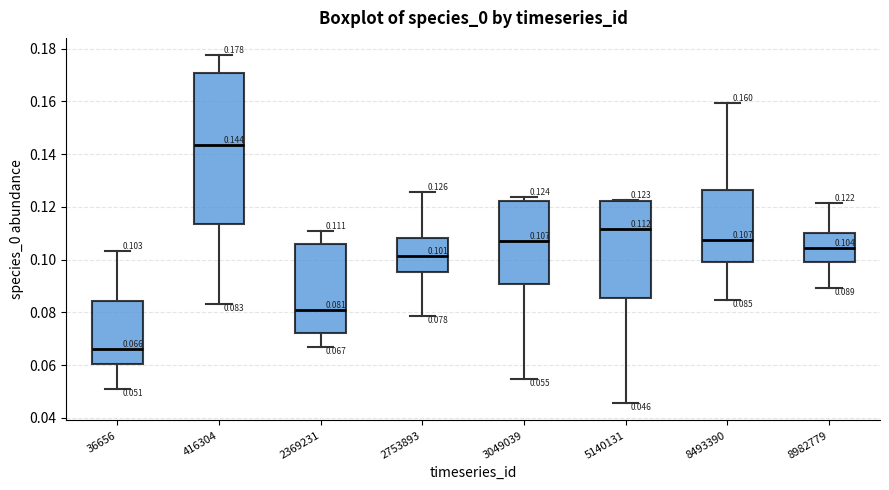

Which box's median line is the lowest?

36656